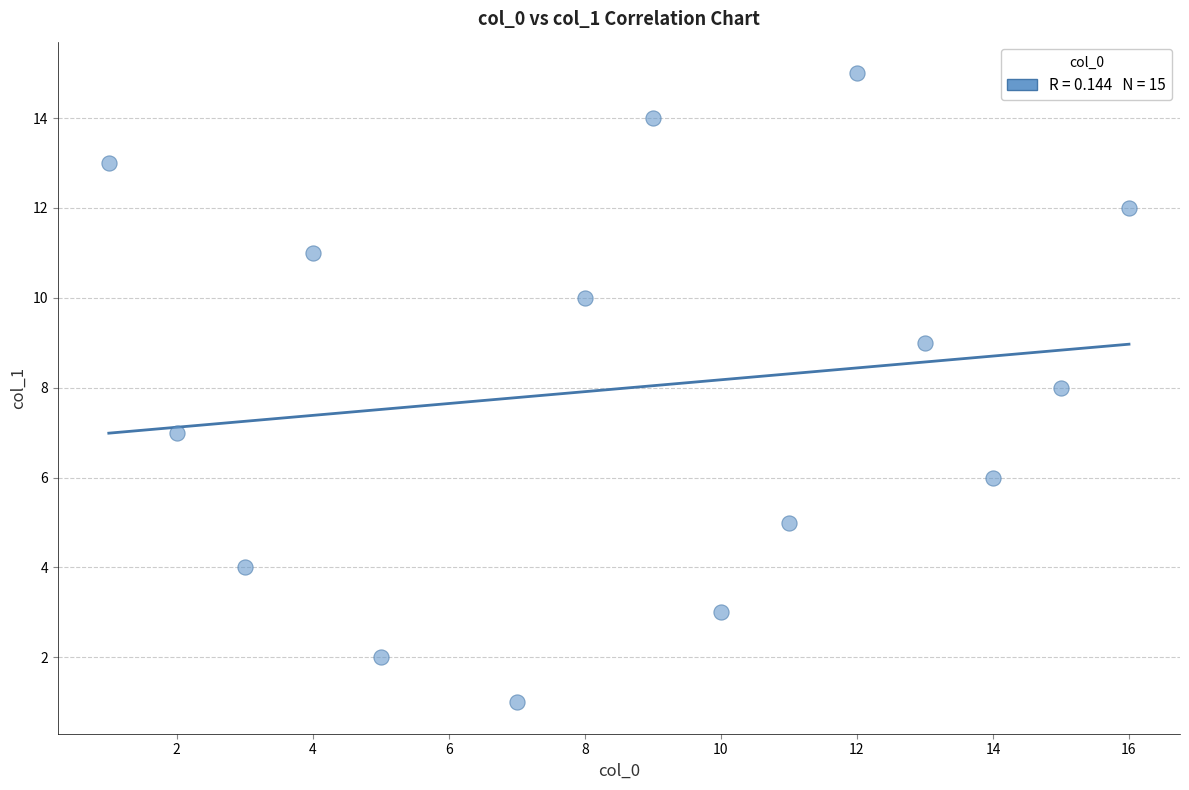

What is the range of Y values (max minus min)?

14